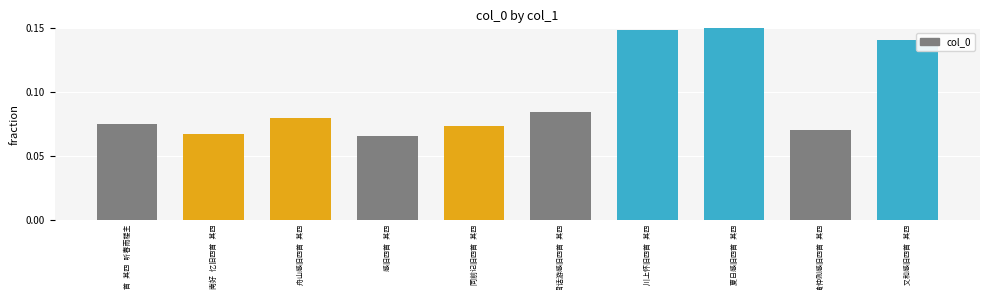

What is the sum of all values?

1.0